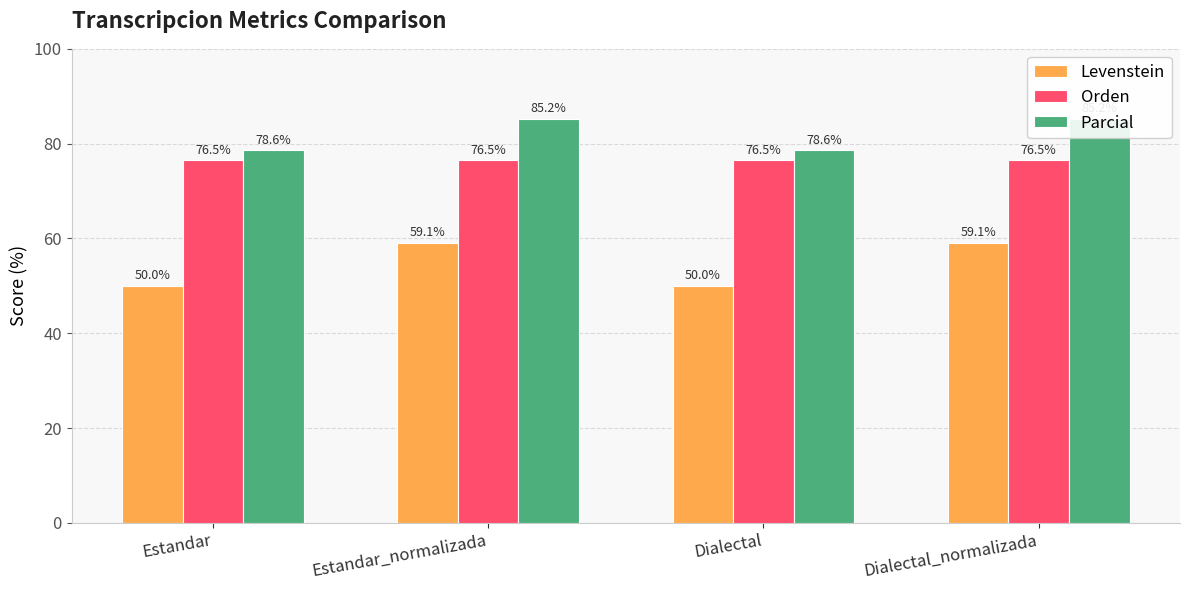

What is the label of the 1st bar from the right?

Dialectal_normalizada